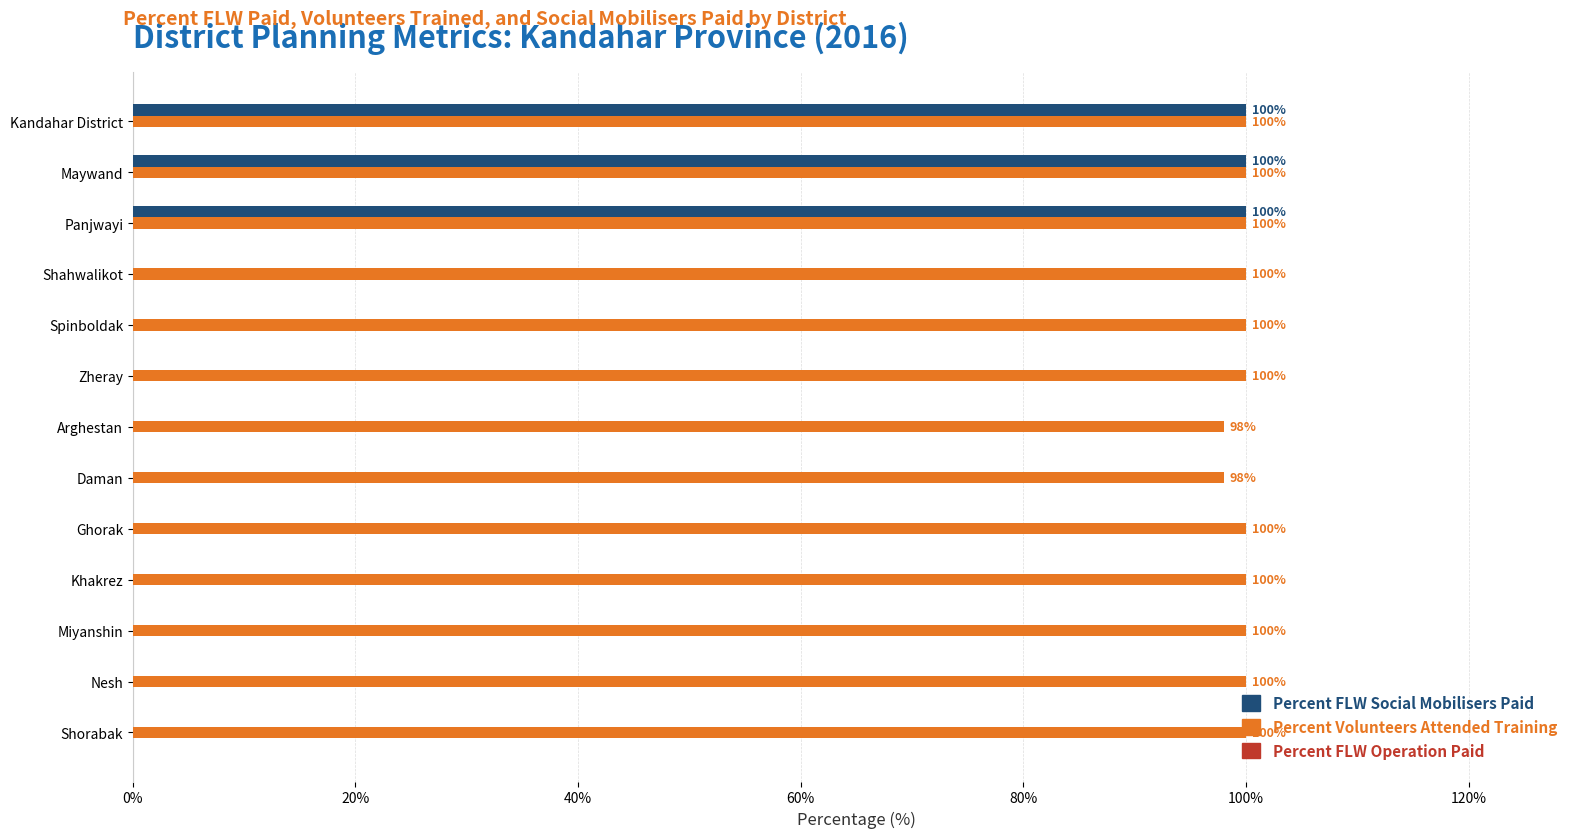

Is it true that Percent Volunteers Attended Training equals 47 at Kandahar District?

False